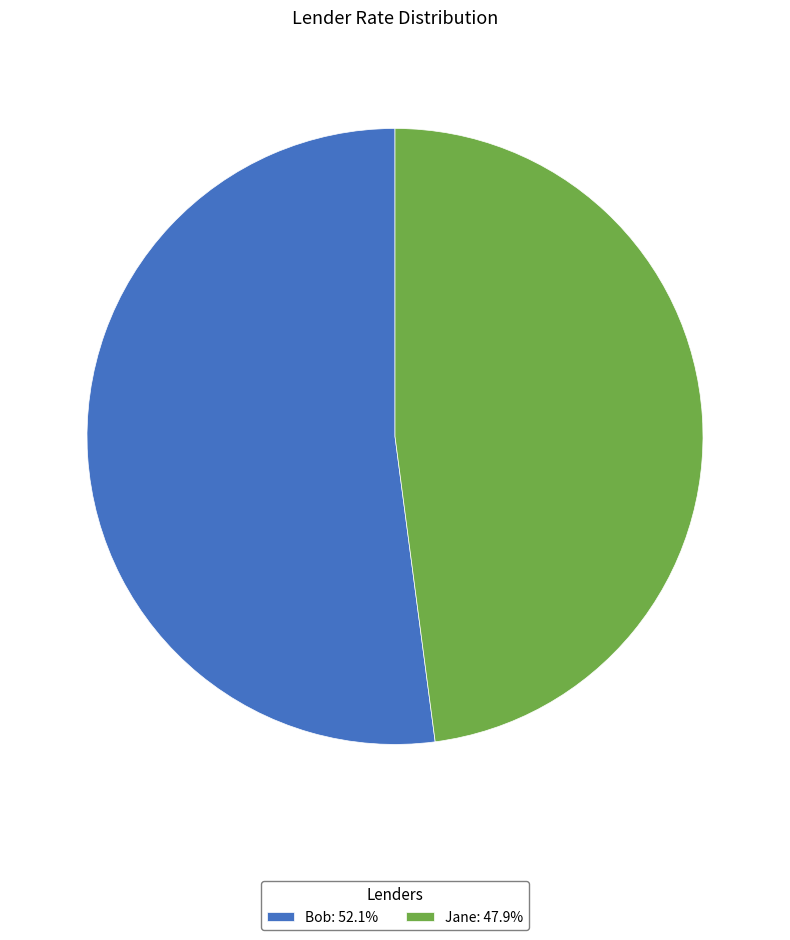

Does Bob account for over 50% of the chart?

Yes